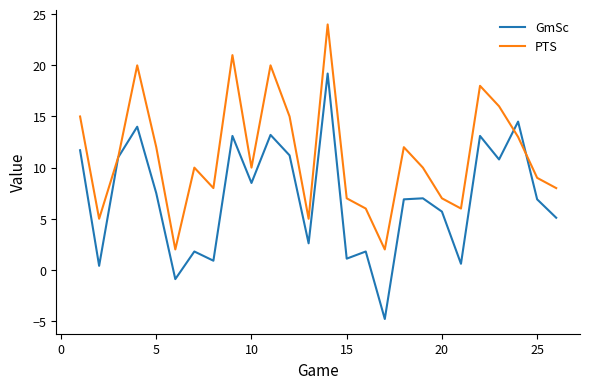

What is the average value of the PTS series?

11.2